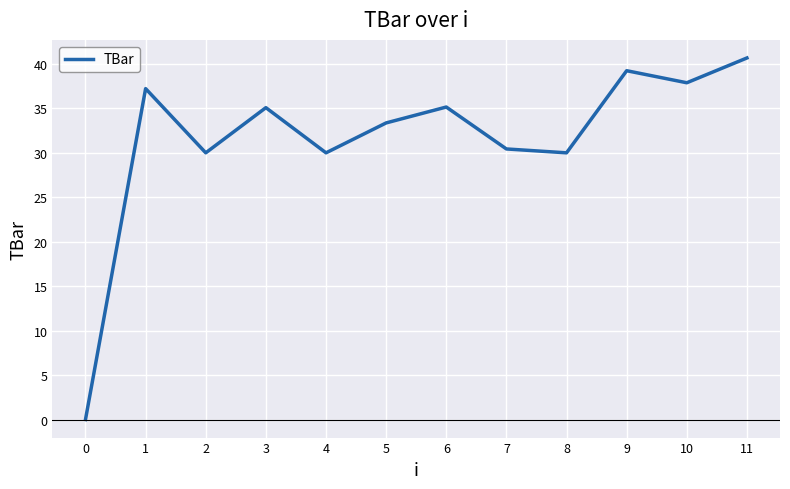

How many values are below 35?

6